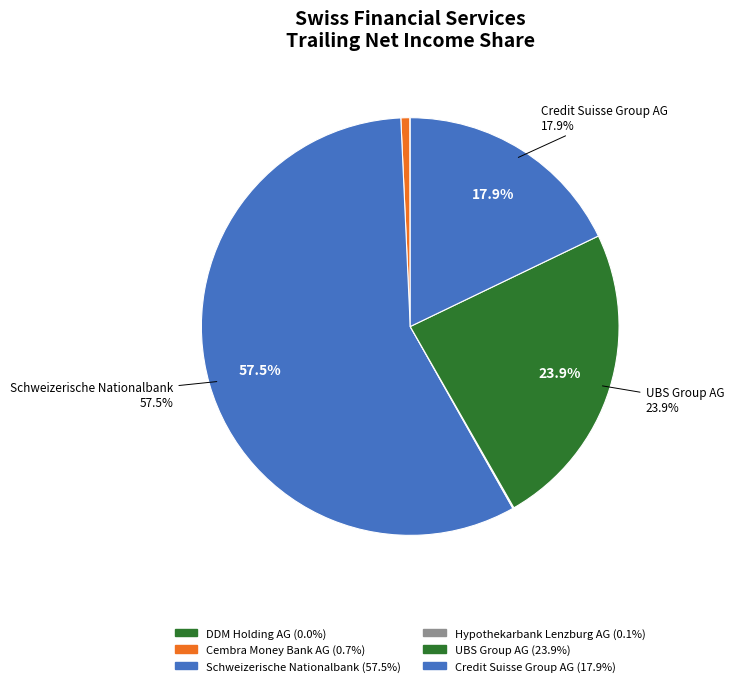

To the nearest percent, what is the average slice percentage?

17%